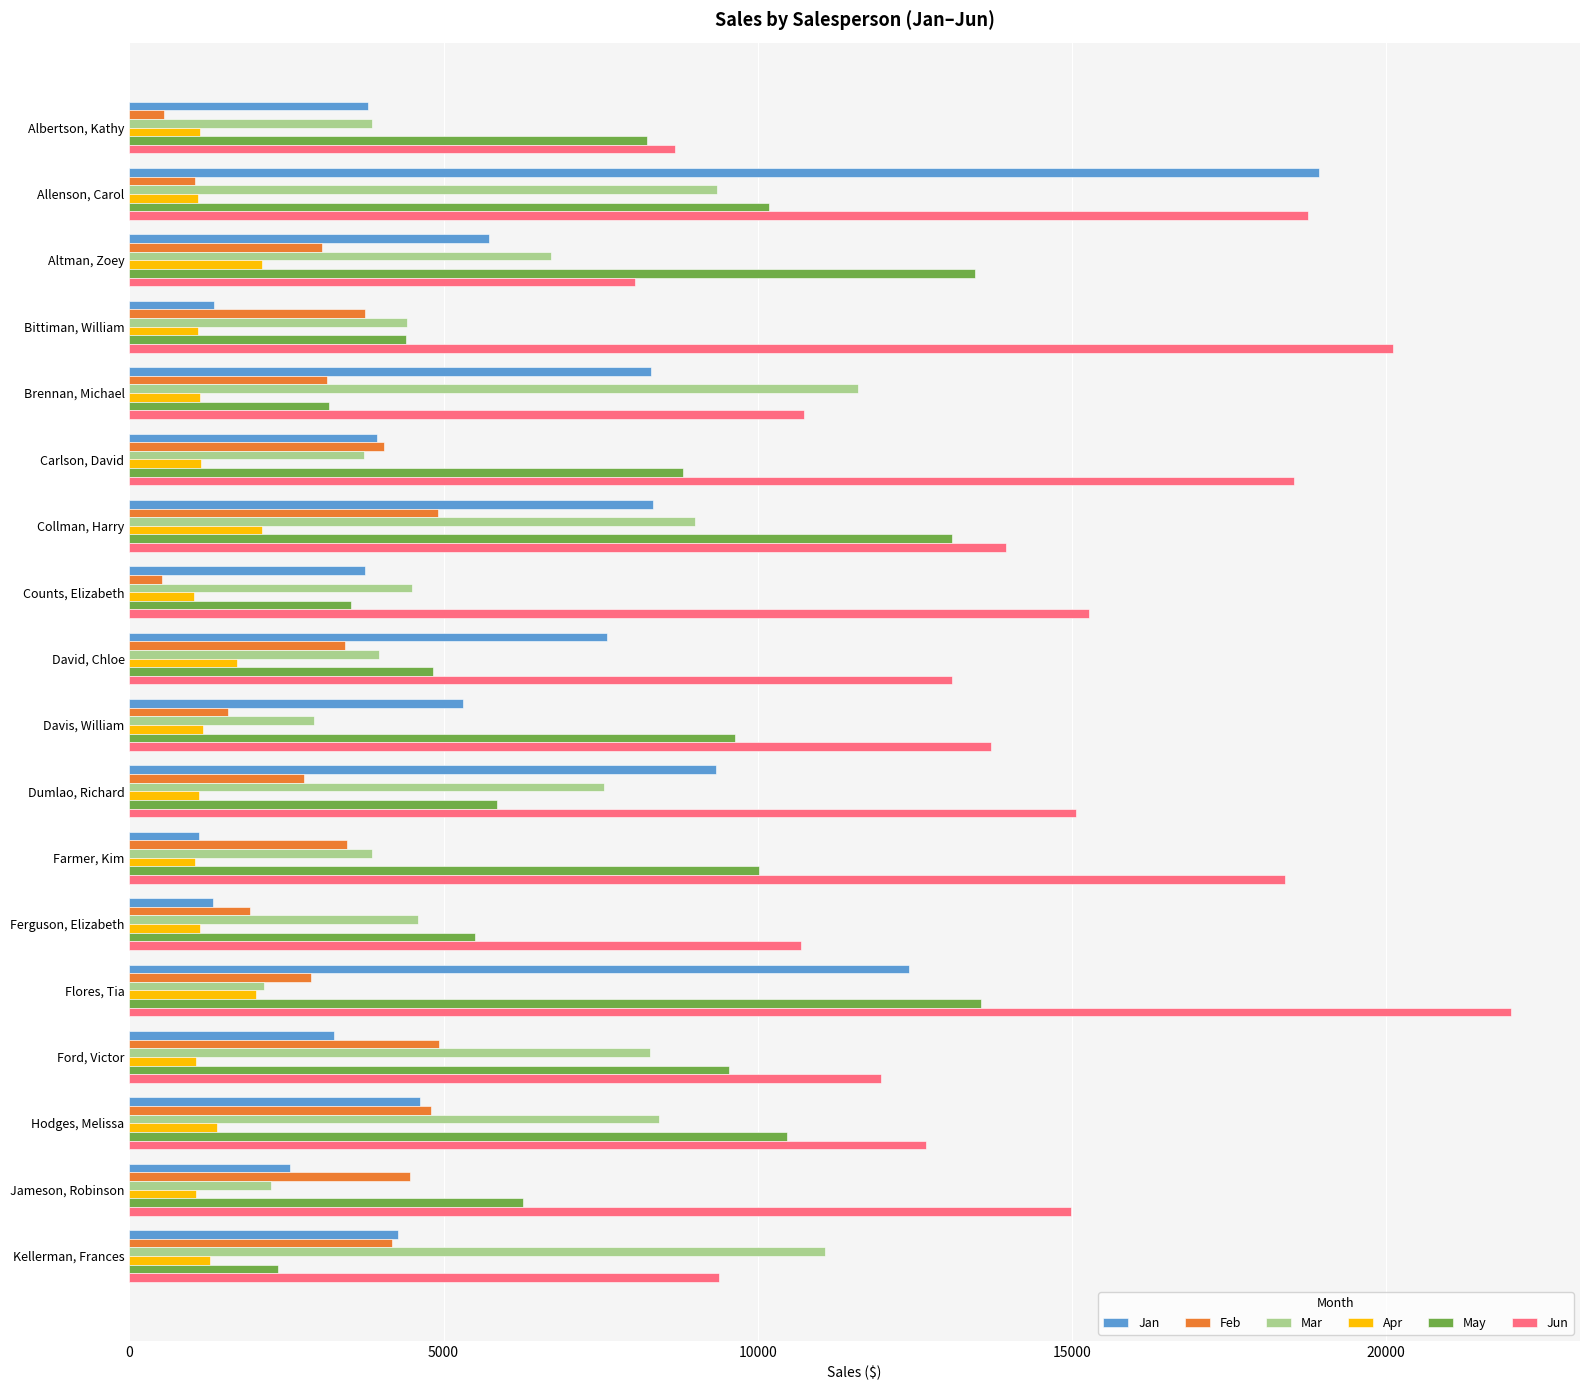

Which series has the largest total across all categories?

Jun